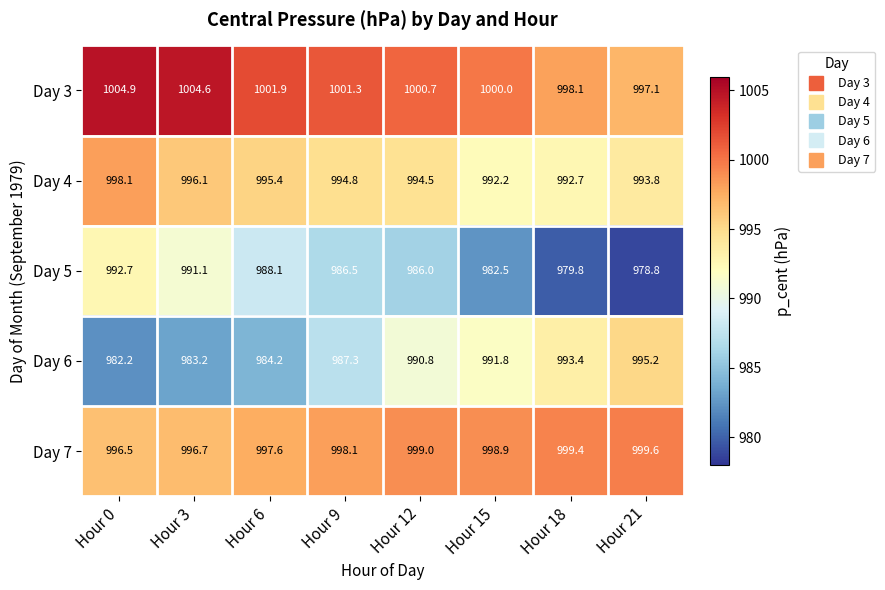

Rank the series by their maximum value, from highest to lowest.

Day 3, Day 7, Day 4, Day 6, Day 5